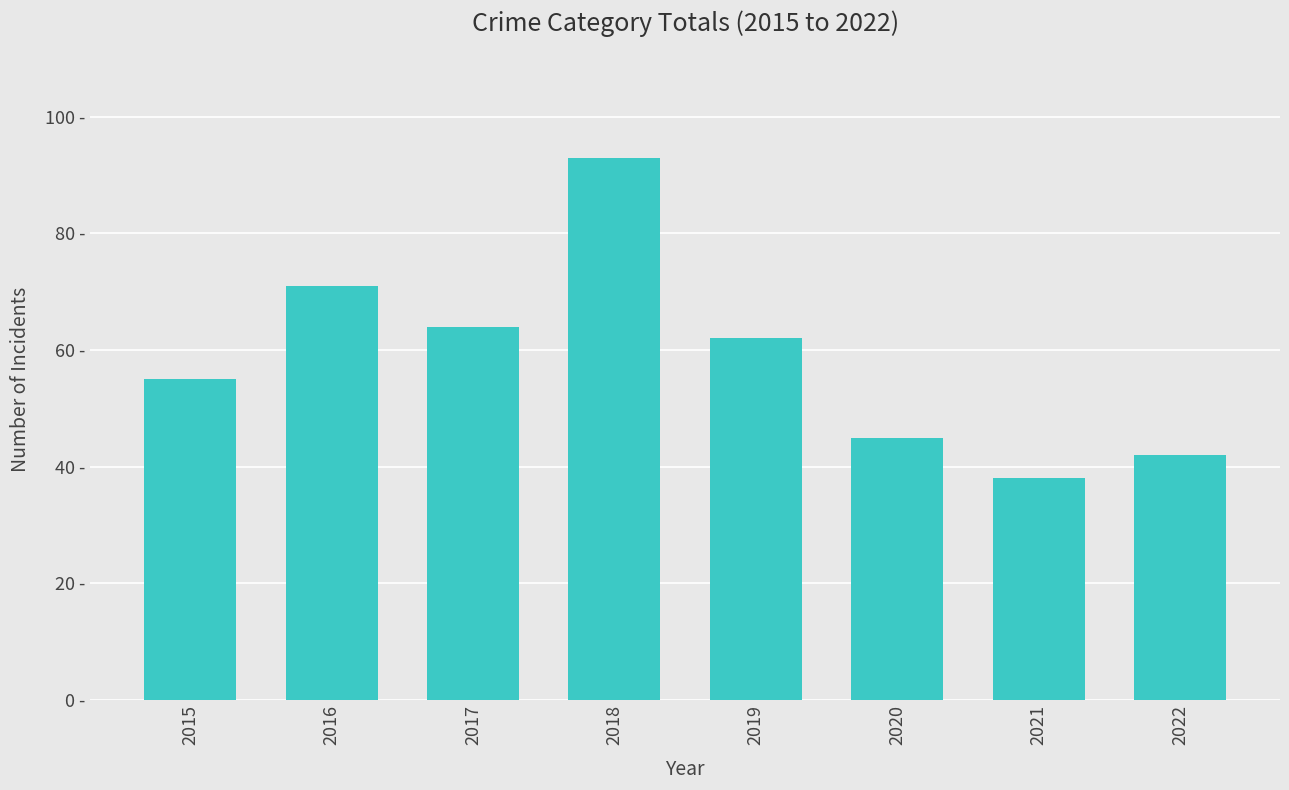

What is the value of the 2nd bar from the left?

71